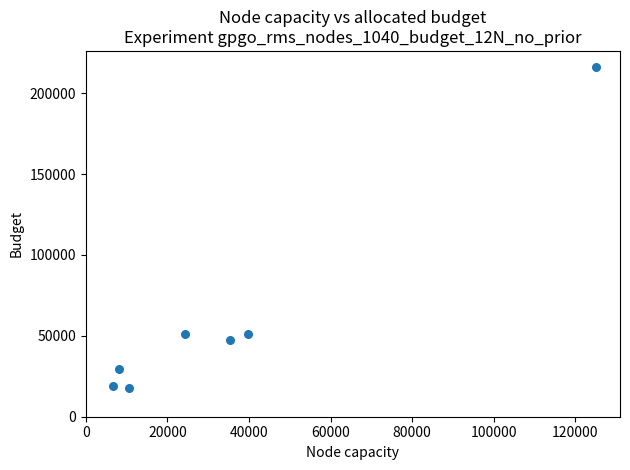

What is the range of X values (max minus min)?

118417